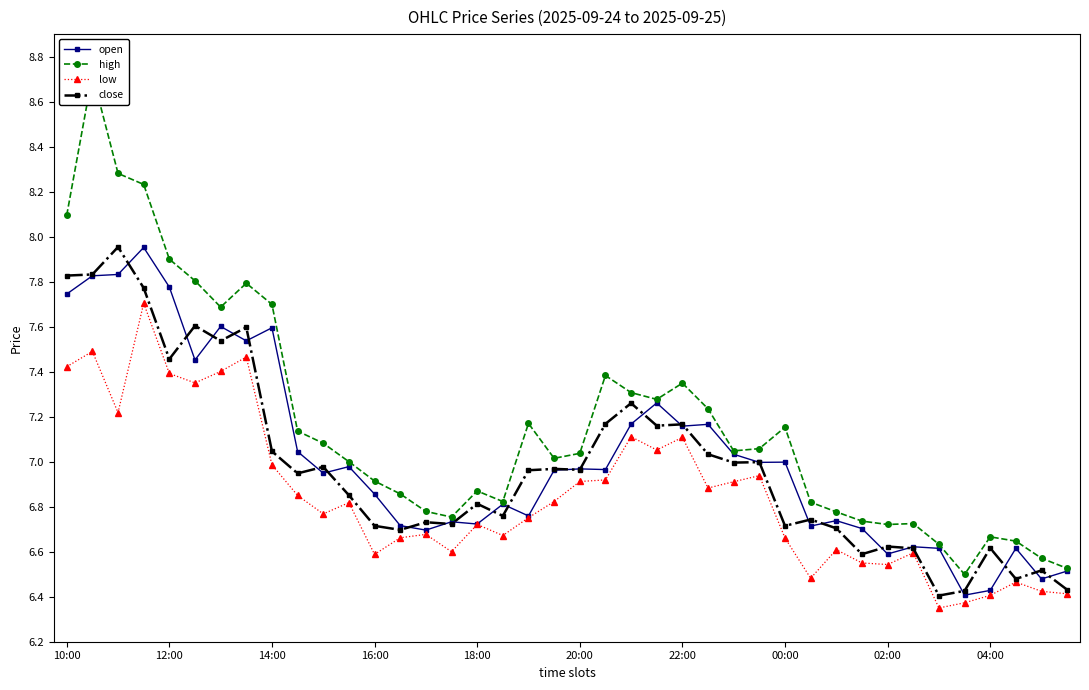

What is the greatest value displayed?

8.7